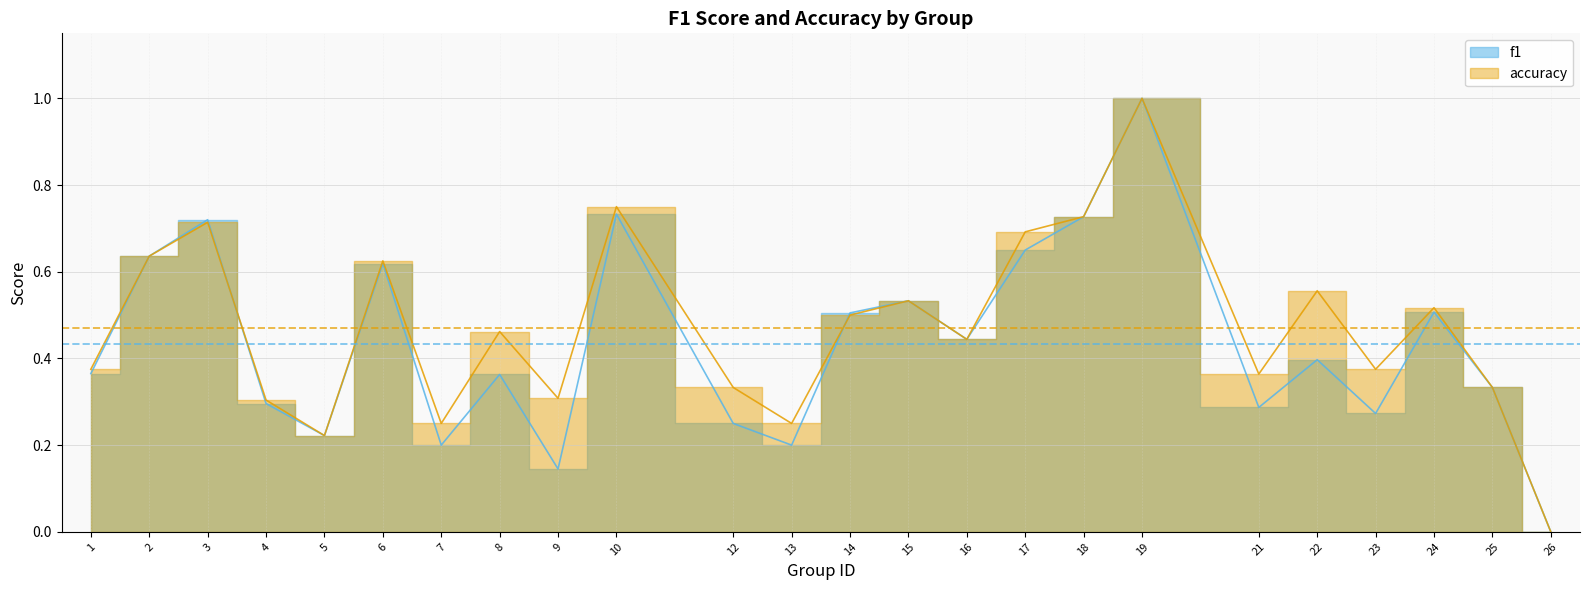

How many positive values does the f1 series have?

23